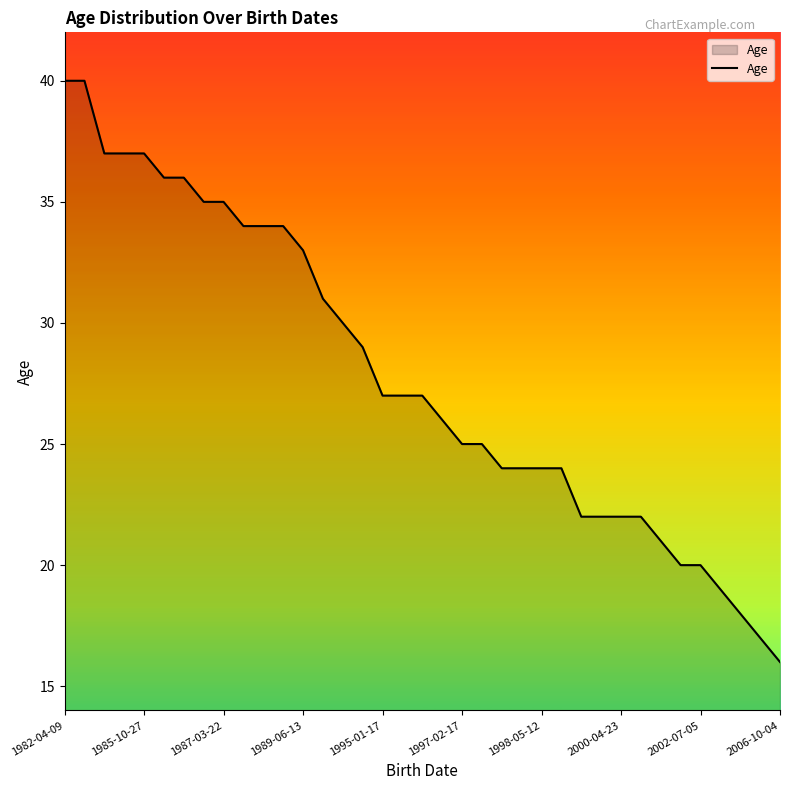

What is the greatest value displayed?

40